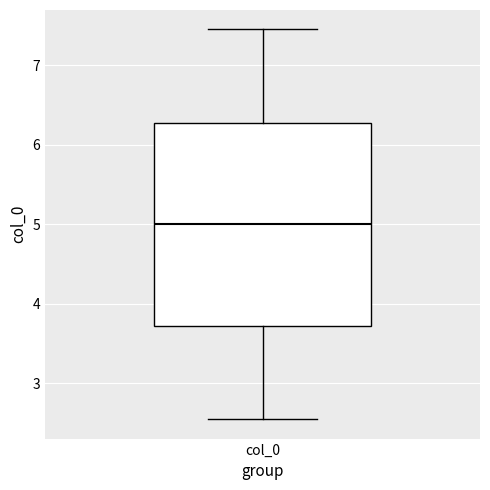

Where does the lower whisker of the box for col_0 end on the y-axis? The values are not printed on the chart, so give them approximately, as read against the axis.

2.5